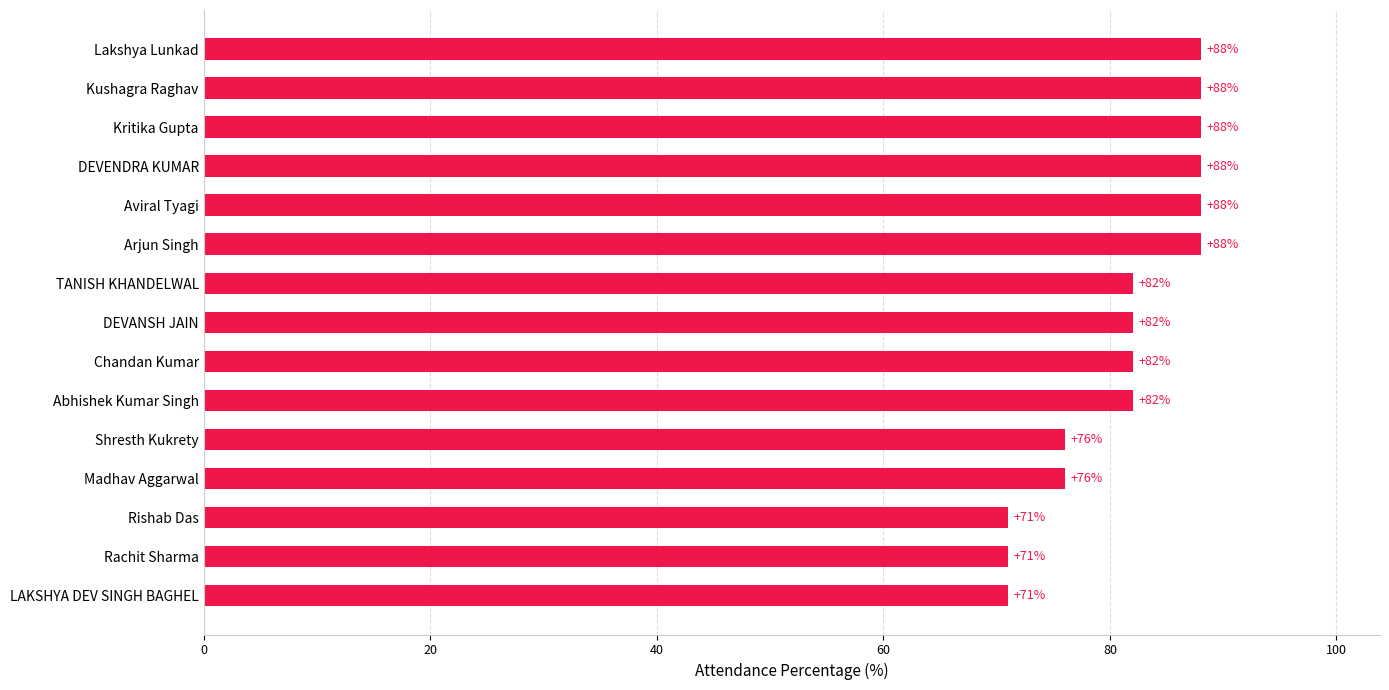

Between Madhav Aggarwal and LAKSHYA DEV SINGH BAGHEL, which is larger?

Madhav Aggarwal